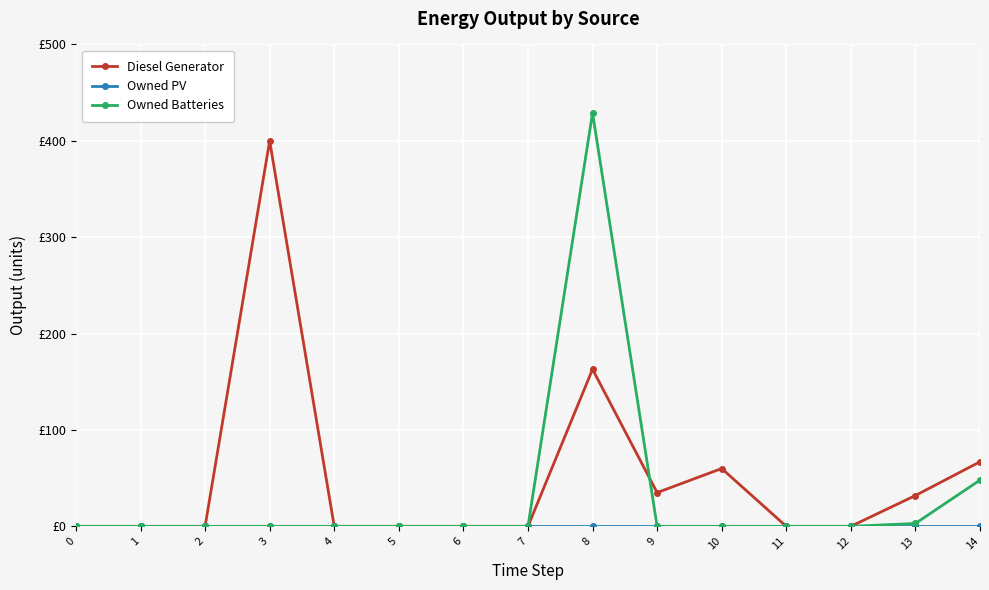

Reading right to left, extract all data points from this chart.

Diesel Generator: 67	32	0	0	60	35	163	0	0	0	0	400	0	0	0
Owned PV: 0	0	0	0	0	0	0	0	0	0	0	0	0	0	0
Owned Batteries: 48	3	0	0	0	0	429	0	0	0	0	0	0	0	0